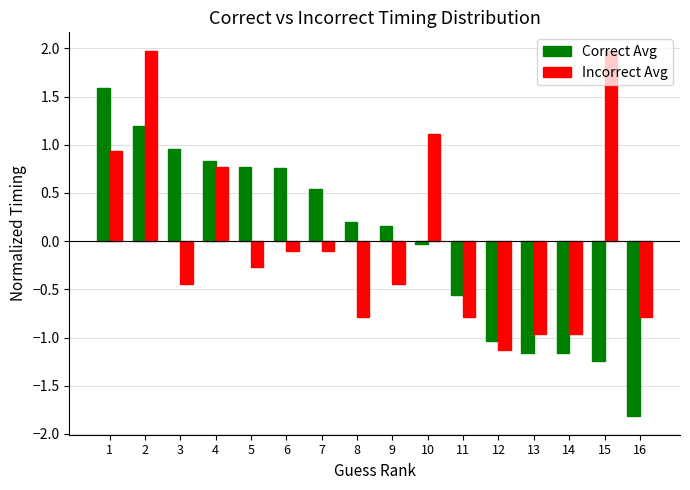

Which label corresponds to the smallest value in the chart?

16